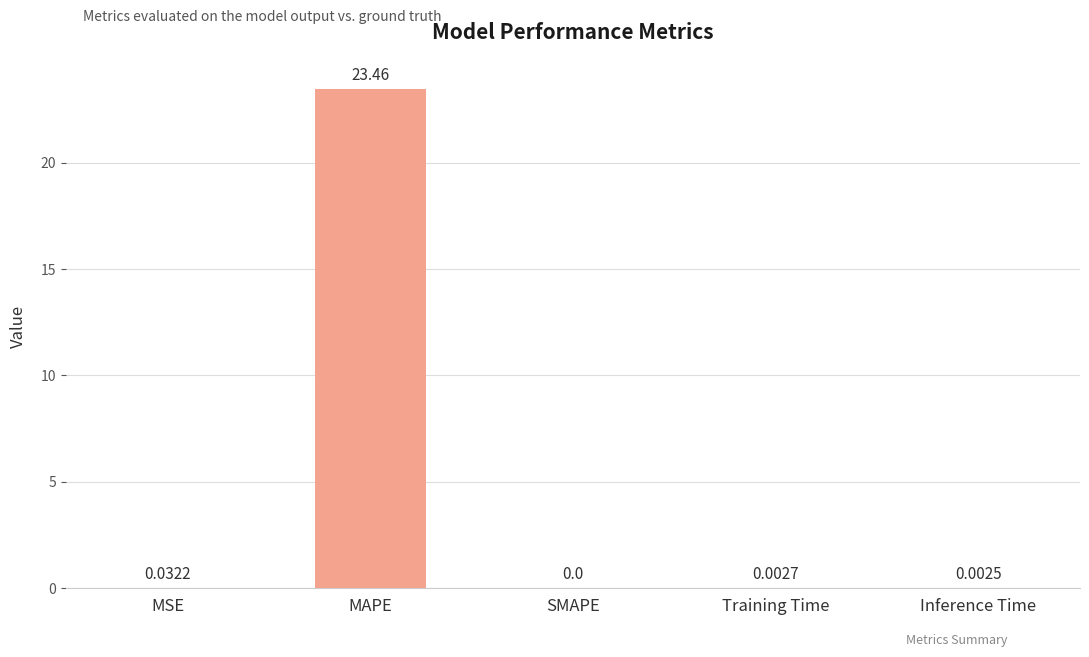

The chart shows a value of 34.3 at MAPE. True or false?

False